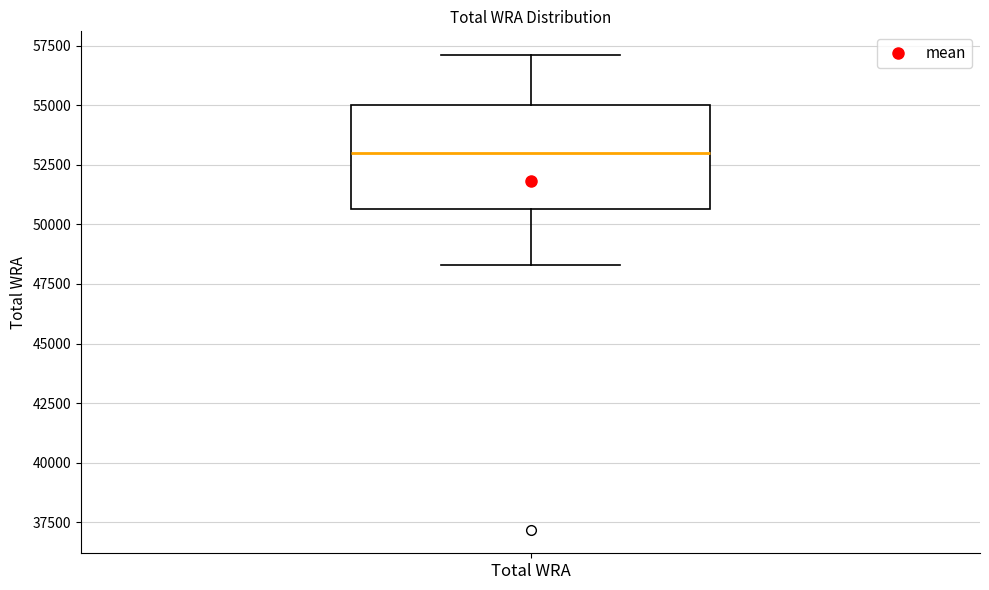

Read this box plot against the y-axis: the position of the median line, the range covered by the box, and the ends of both whiskers. The values are not printed on the chart, so give them approximately, as read against the axis.

median 53000, box 50500 to 55000, whiskers 48500 to 57000